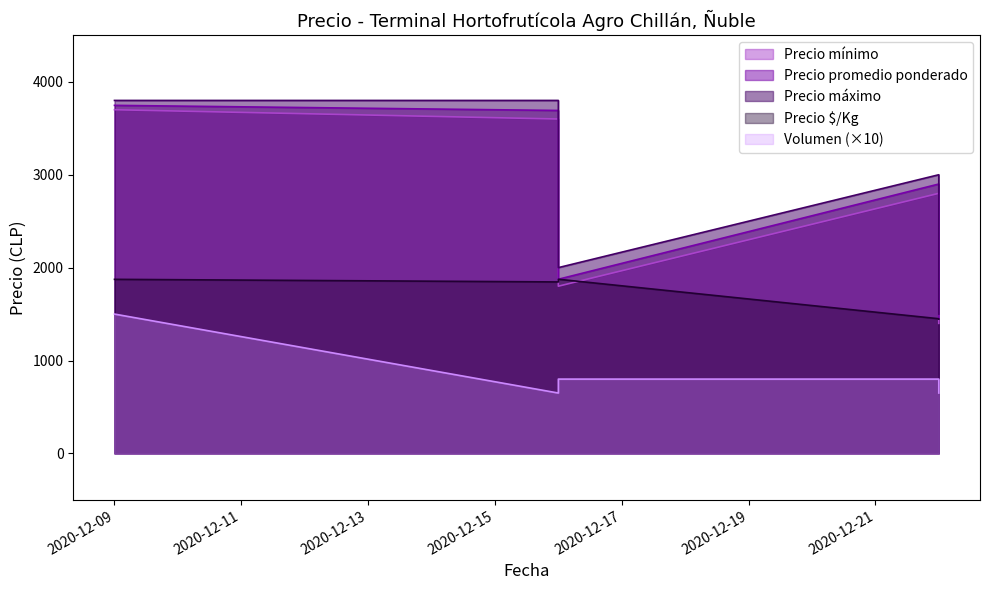

At which label is Volumen closest to 107?

2020-12-16